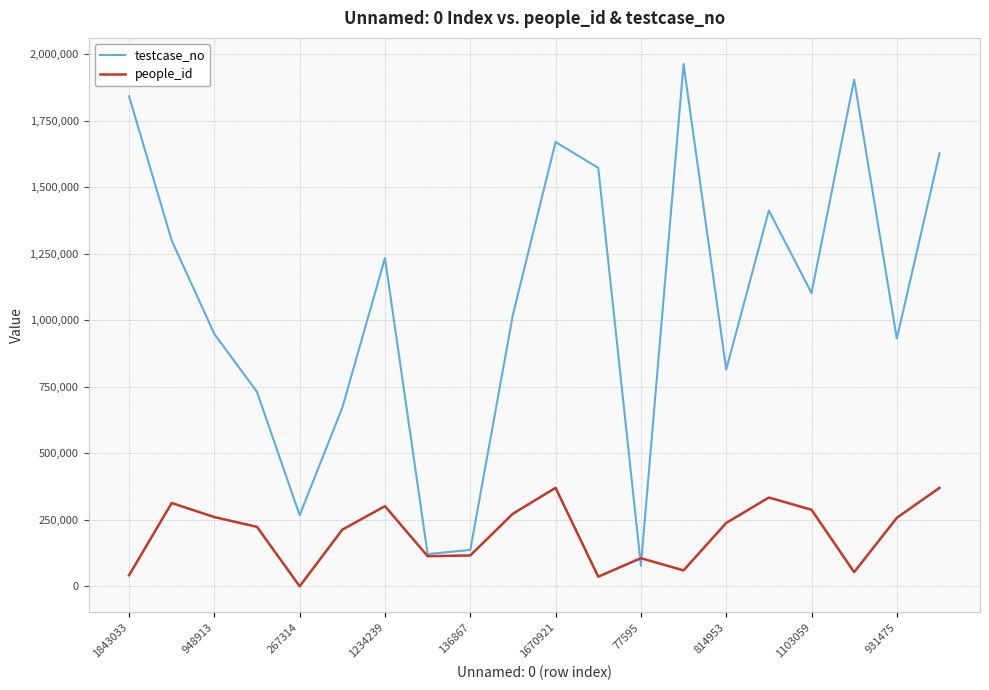

Rank the series by their average value, from highest to lowest.

testcase_no, people_id